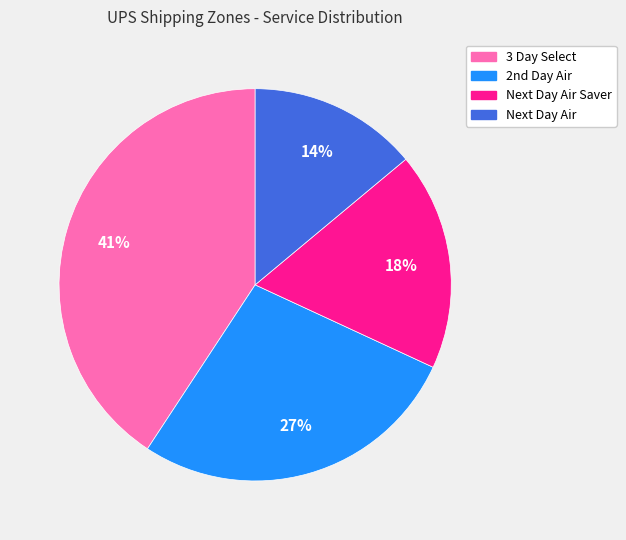

Which category has the biggest portion of the pie?

3 Day Select